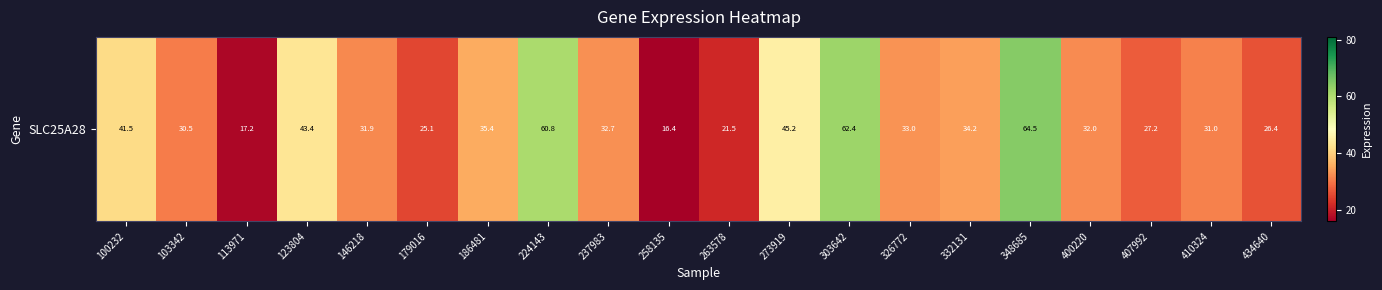

What is the difference between the maximum and second lowest values?

47.3